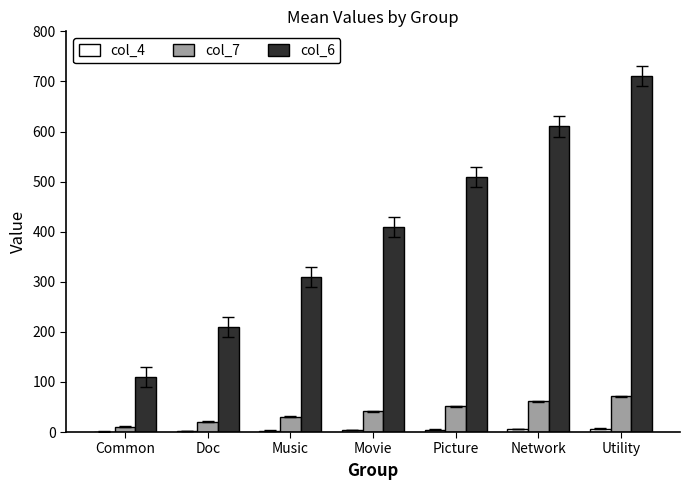

Which series changed the most between Movie and Network?

col_6